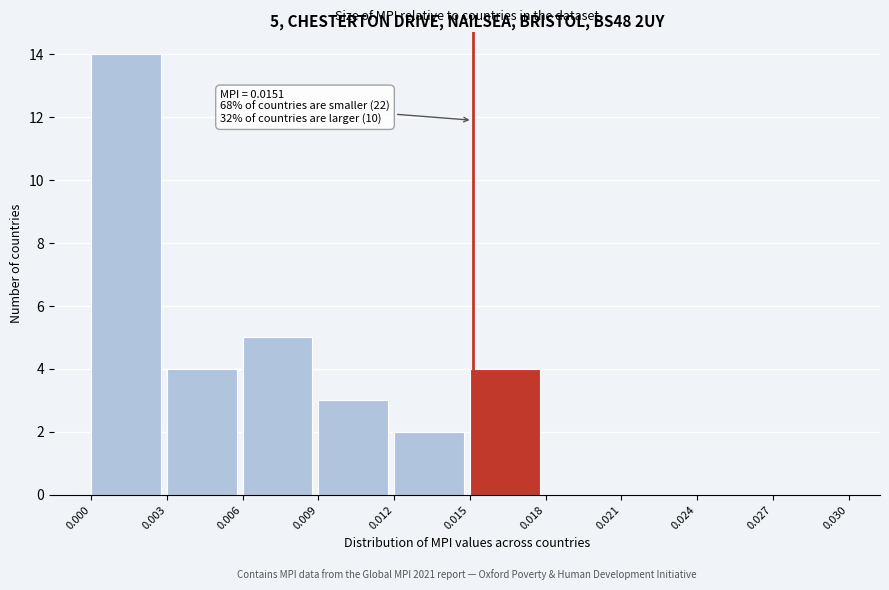

Over which range of the x-axis is the bar tallest?

0.000 to 0.003